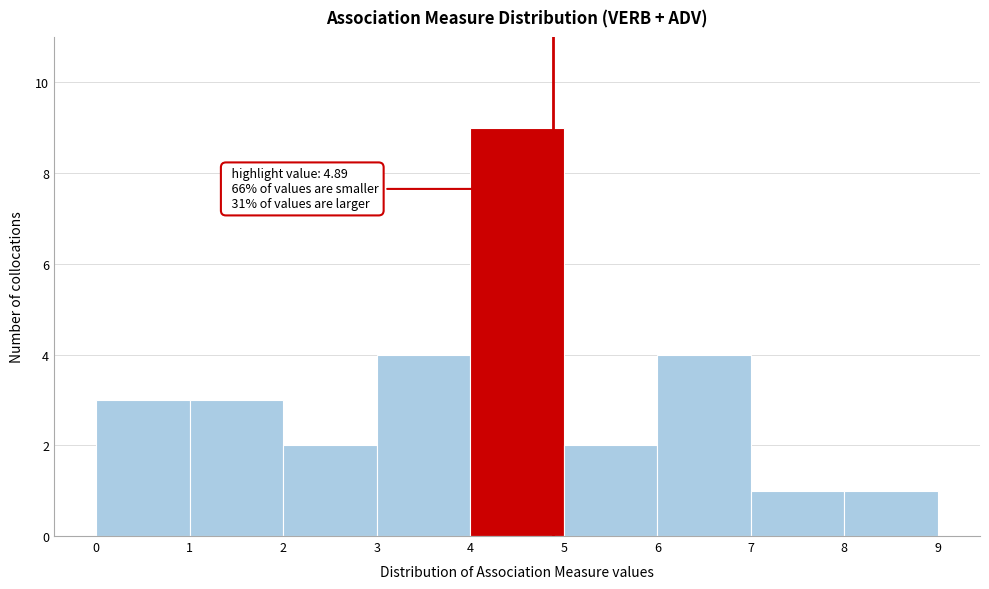

Which range on the x-axis has the tallest bar?

4 to 5